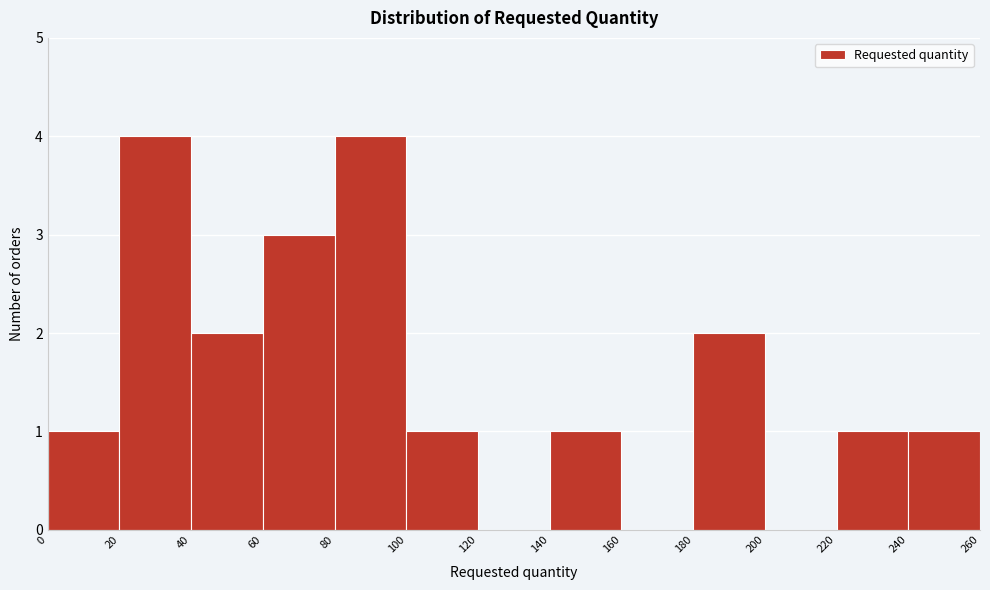

Reading left to right, transcribe this chart: for each bar, give the range it covers on the x-axis and its height. The values are not printed on the chart, so give them approximately, as read against the axis.

0 to 20: 1
20 to 40: 4
40 to 60: 2
60 to 80: 3
80 to 100: 4
100 to 120: 1
120 to 140: 0
140 to 160: 1
160 to 180: 0
180 to 200: 2
200 to 220: 0
220 to 240: 1
240 to 260: 1